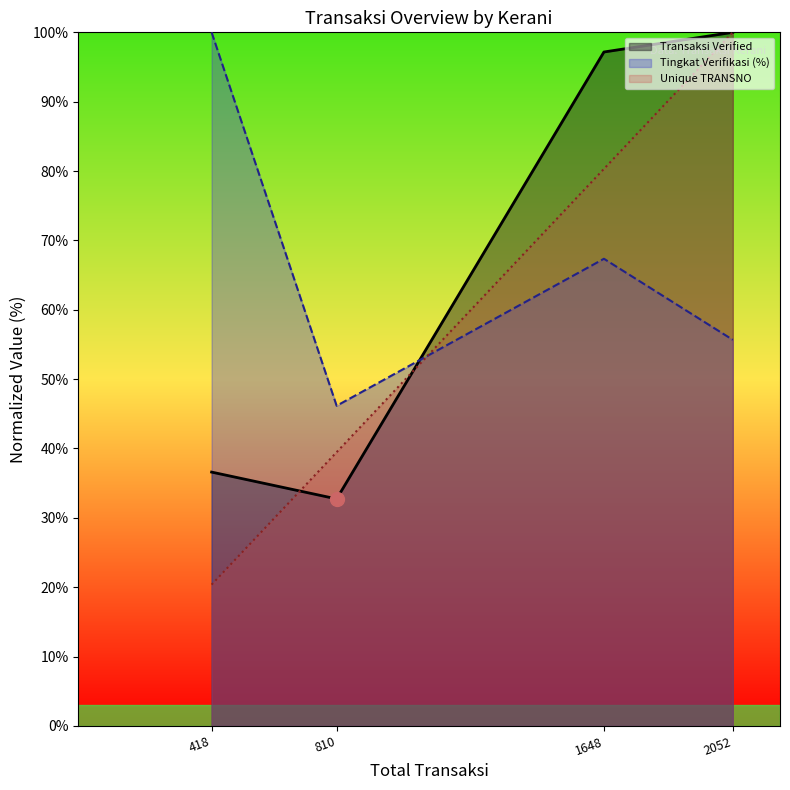

At which label is Transaksi Verified closest to 66?

418